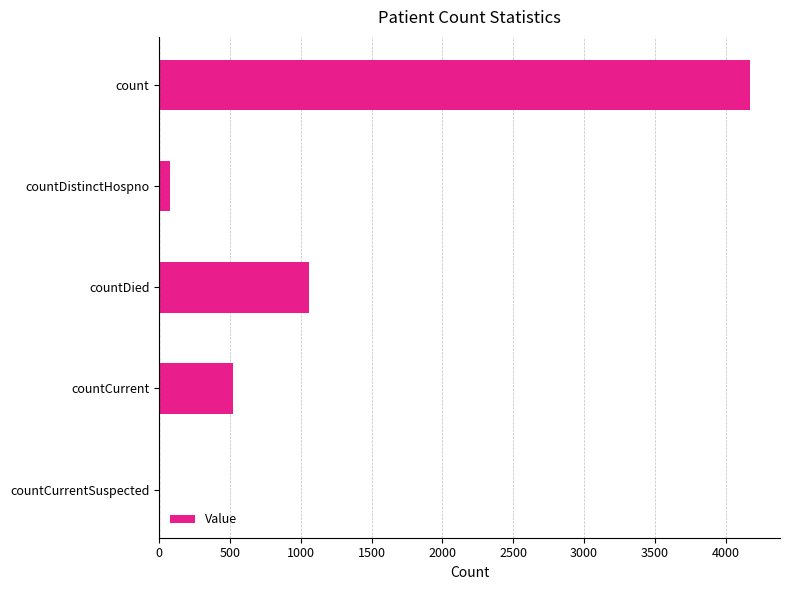

What is the greatest value displayed?

4175